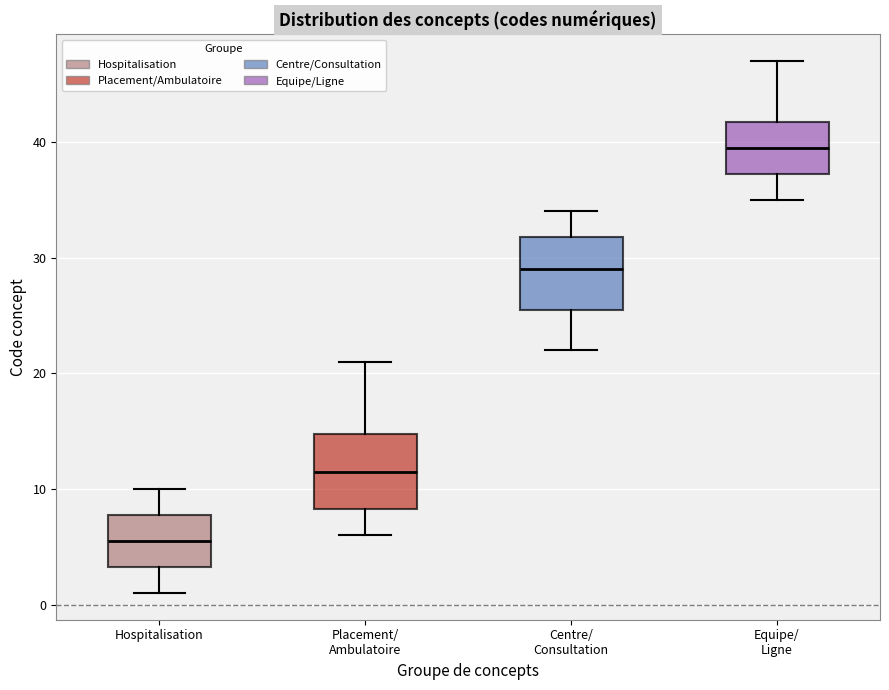

Reading left to right, transcribe this box plot: for each box, give where its median line is, the range the box spans, and where its two whiskers end, as read against the y-axis. The values are not printed on the chart, so give them approximately, as read against the axis.

Hospitalisation: median 6, box 3 to 8, whiskers 1 to 10
Placement/ Ambulatoire: median 12, box 8 to 15, whiskers 6 to 21
Centre/ Consultation: median 29, box 26 to 32, whiskers 22 to 34
Equipe/ Ligne: median 40, box 37 to 42, whiskers 35 to 47